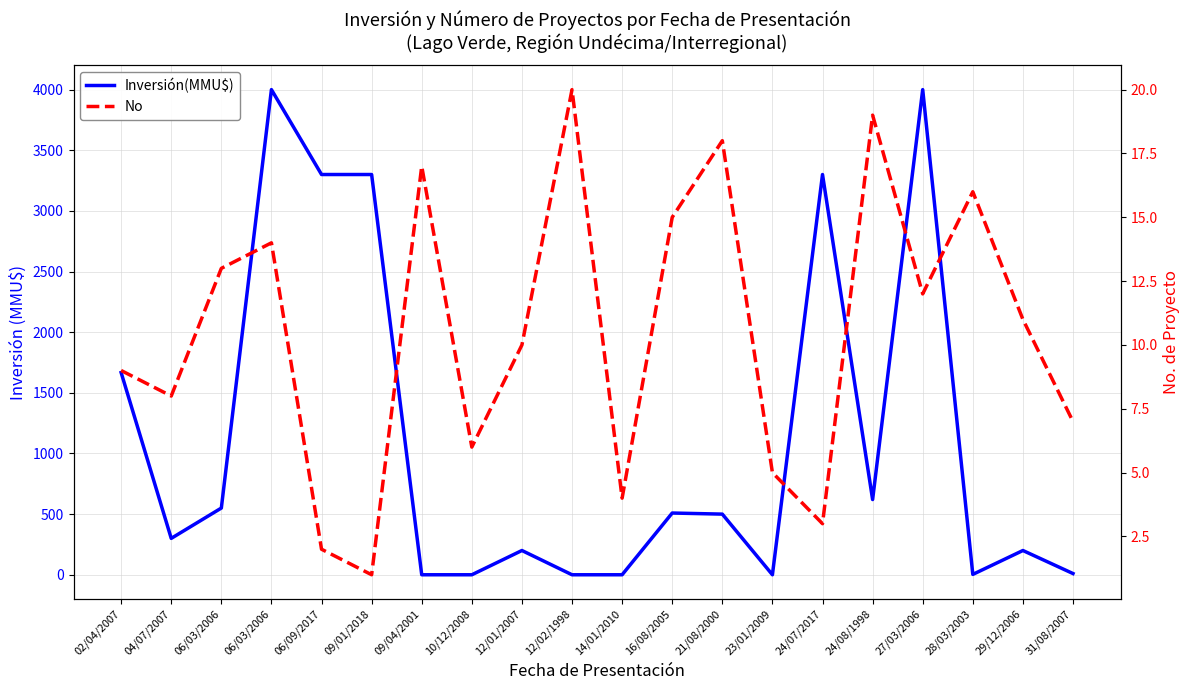

Reading left to right, transcribe all the data shown in this chart.

Inversión(MMU$): 1667	300	550	4000	3300	3300	0	0	200	0	0	509	500	0	3300	620	4000	3	200	10
No: 9	8	13	14	2	1	17	6	10	20	4	15	18	5	3	19	12	16	11	7